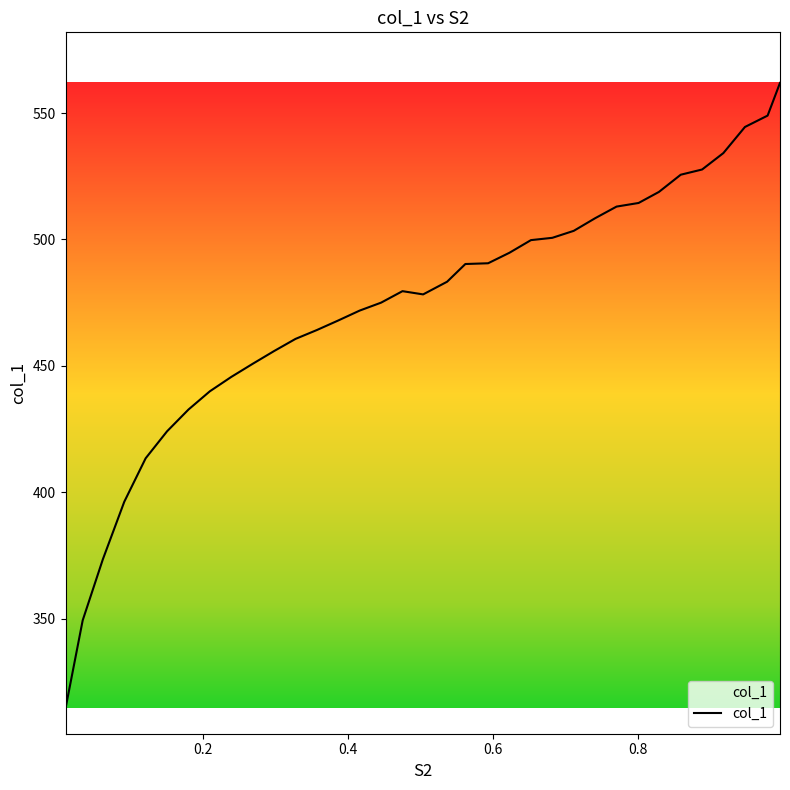

What is the minimum value shown in the chart?

314.6